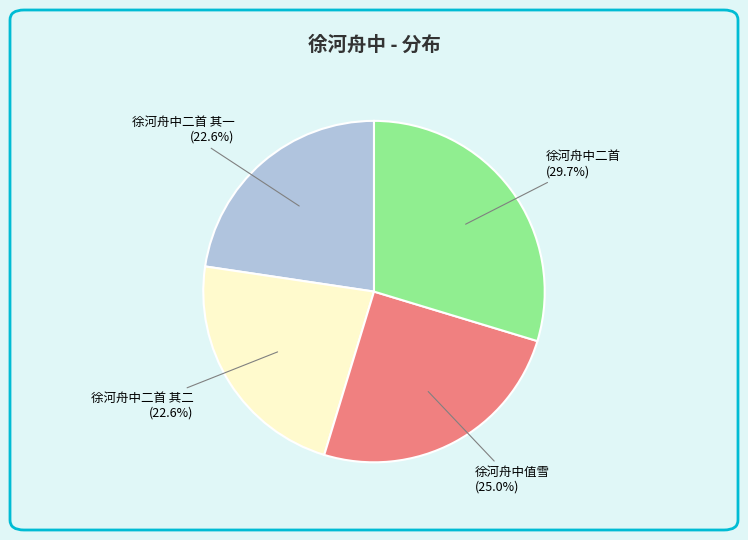

Does 徐河舟中二首 其二 account for over 50% of the chart?

No